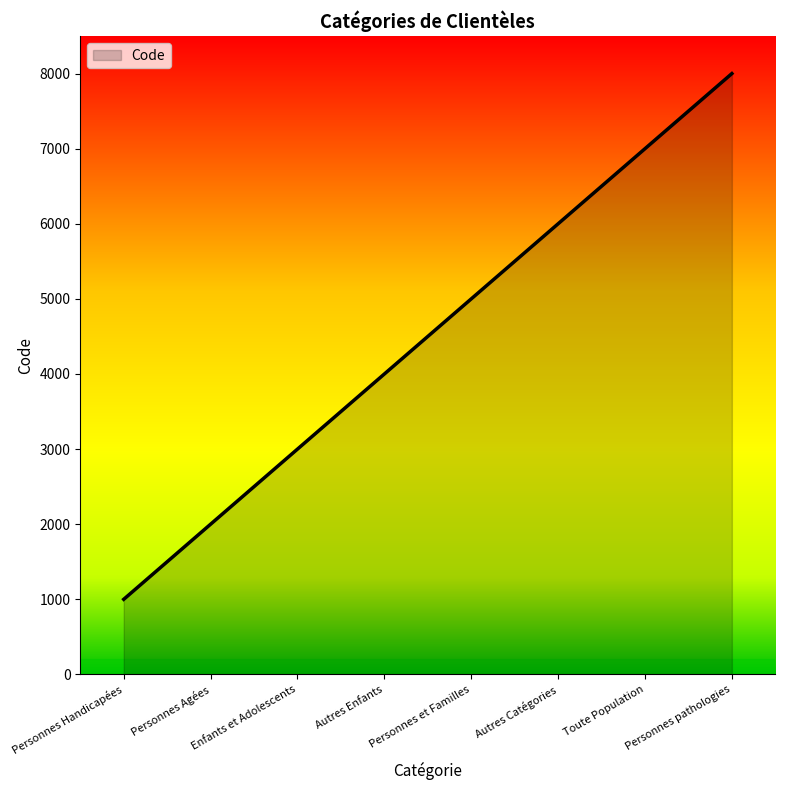

What is the average value?

4500